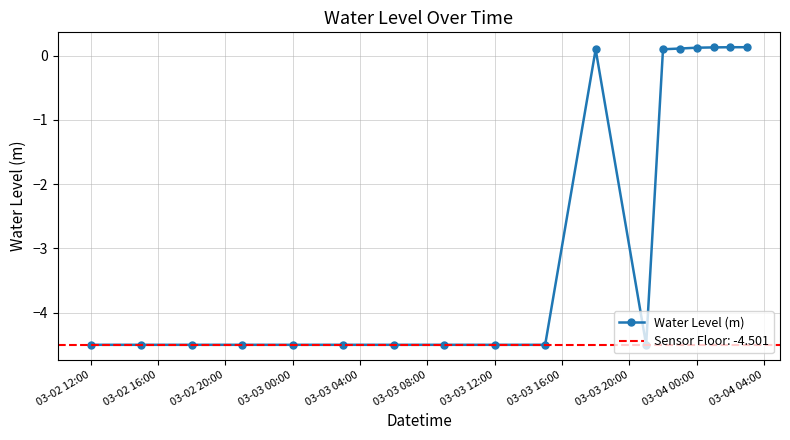

How many lines are shown in the chart?

1